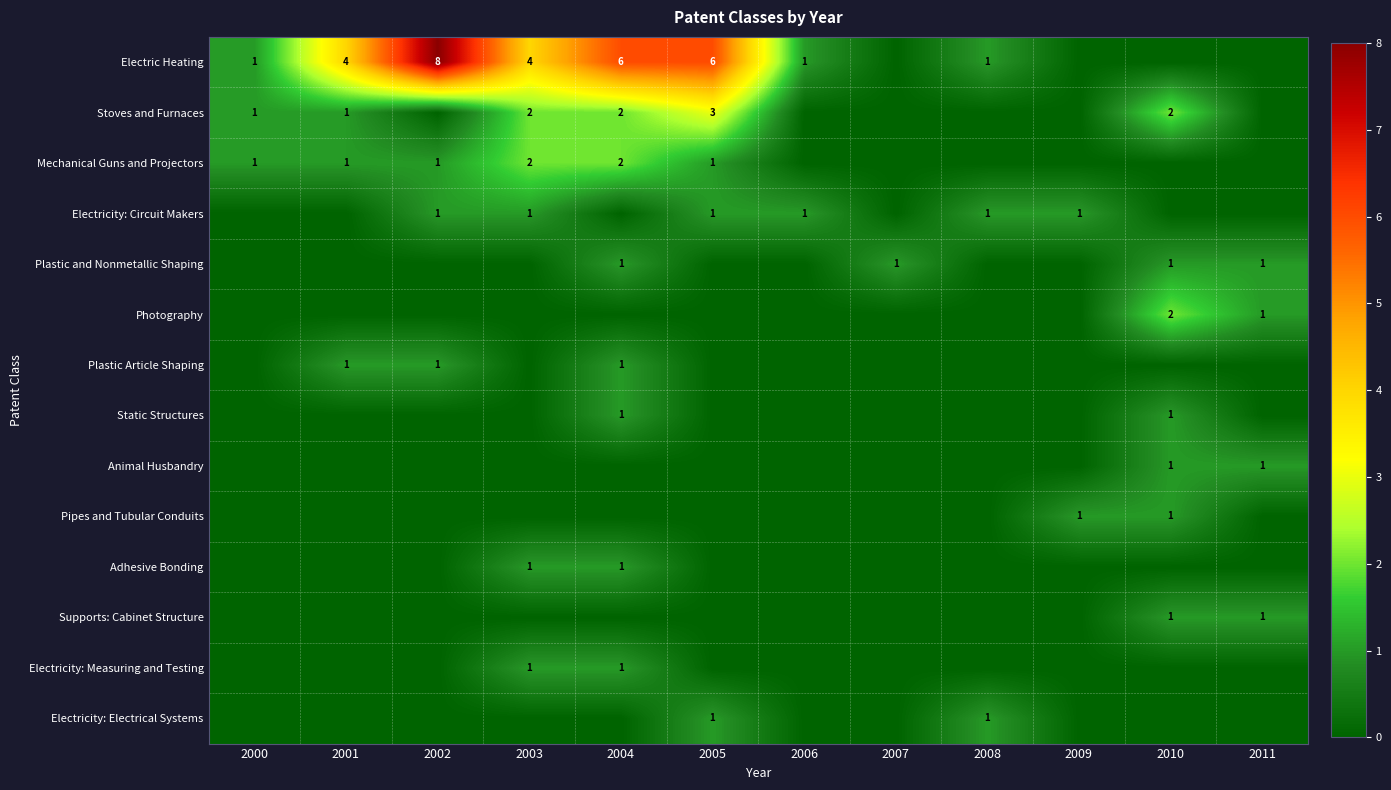

Is it true that Supports: Cabinet Structure equals 1 at 2011?

True